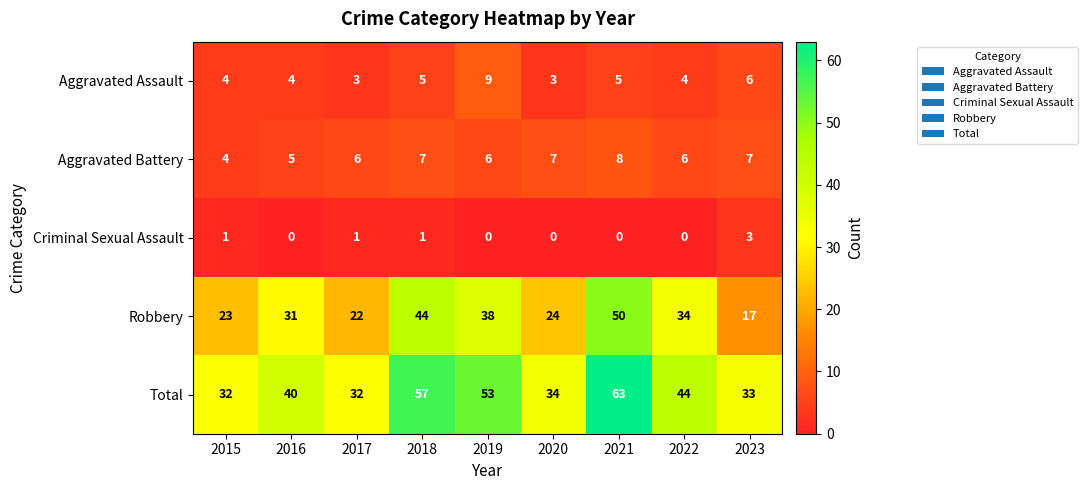

The value of Aggravated Battery at 2023 is 7. True or false?

True